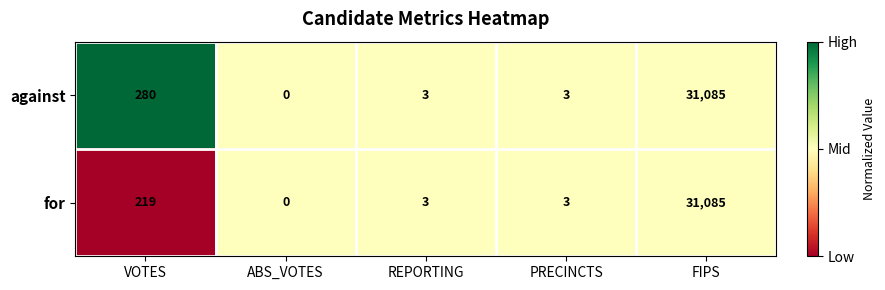

Which series has the largest total across all categories?

against